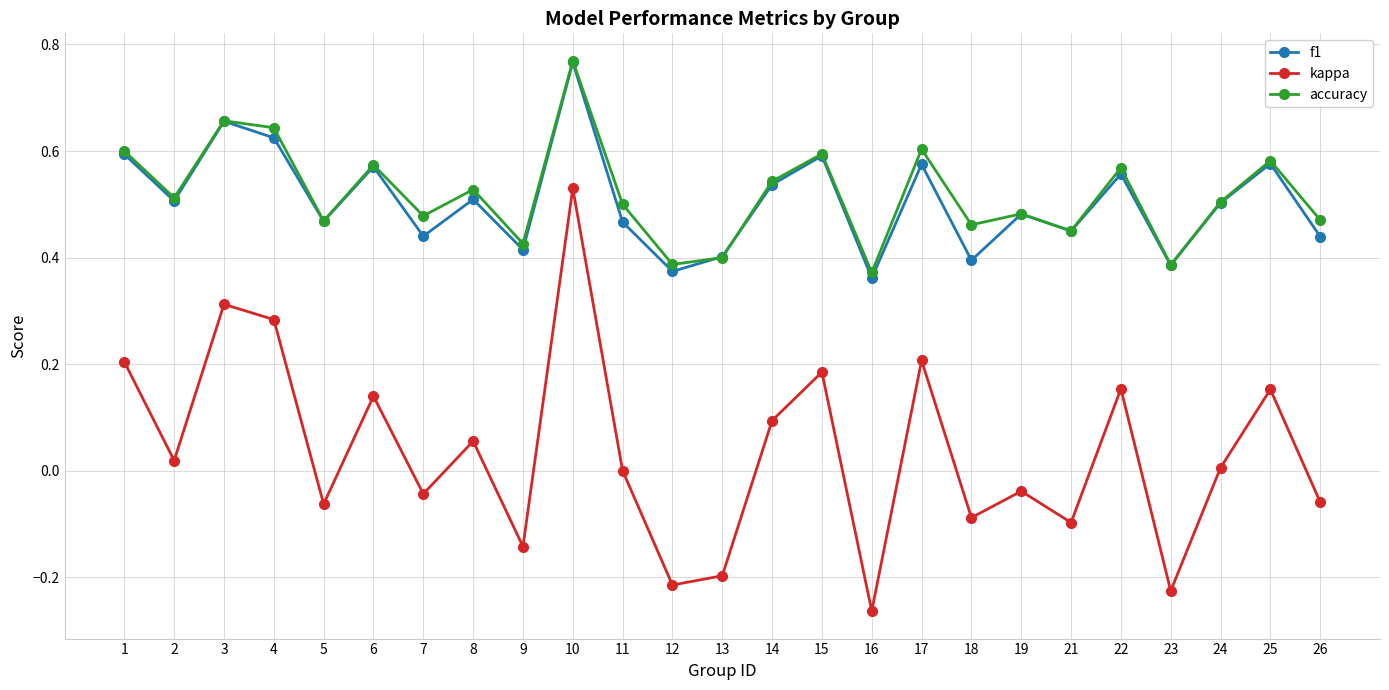

True or false: kappa has more than 1 interior local peaks.

True